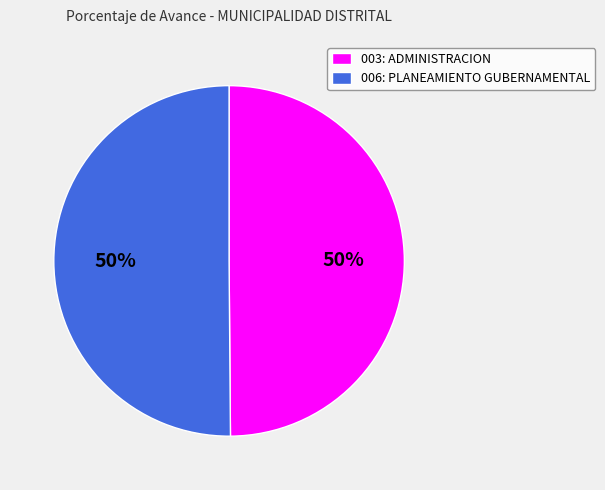

Approximately how many times larger is the value at 006: PLANEAMIENTO GUBERNAMENTAL compared to 003: ADMINISTRACION?

1.0